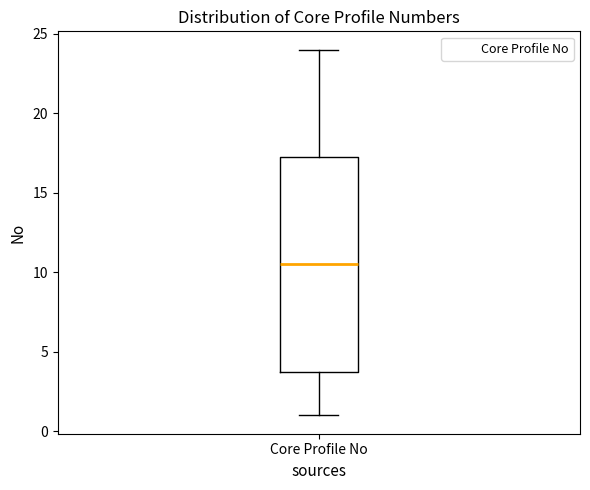

Read this box plot against the y-axis: the position of the median line, the range covered by the box, and the ends of both whiskers. The values are not printed on the chart, so give them approximately, as read against the axis.

median 10.5, box 4.0 to 17.5, whiskers 1.0 to 24.0